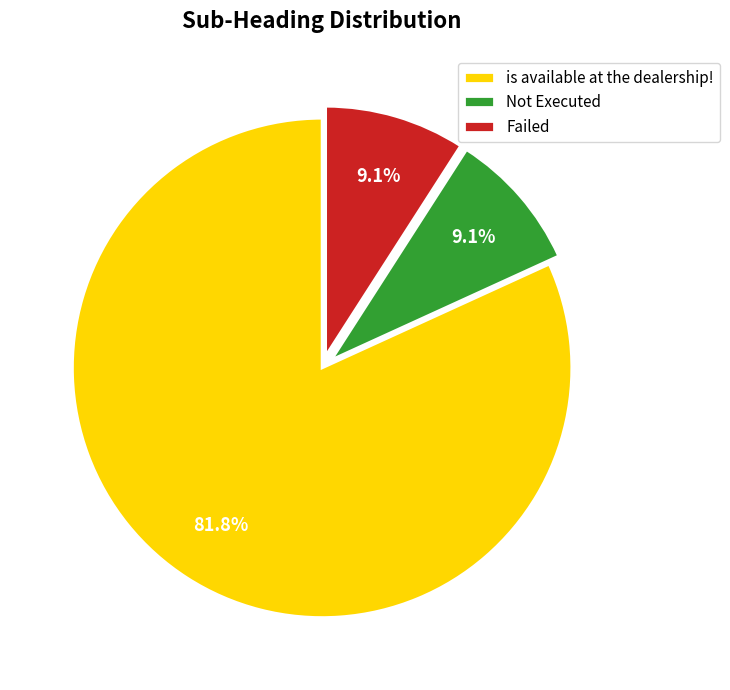

Which slice represents more than half of the pie?

is available at the dealership!